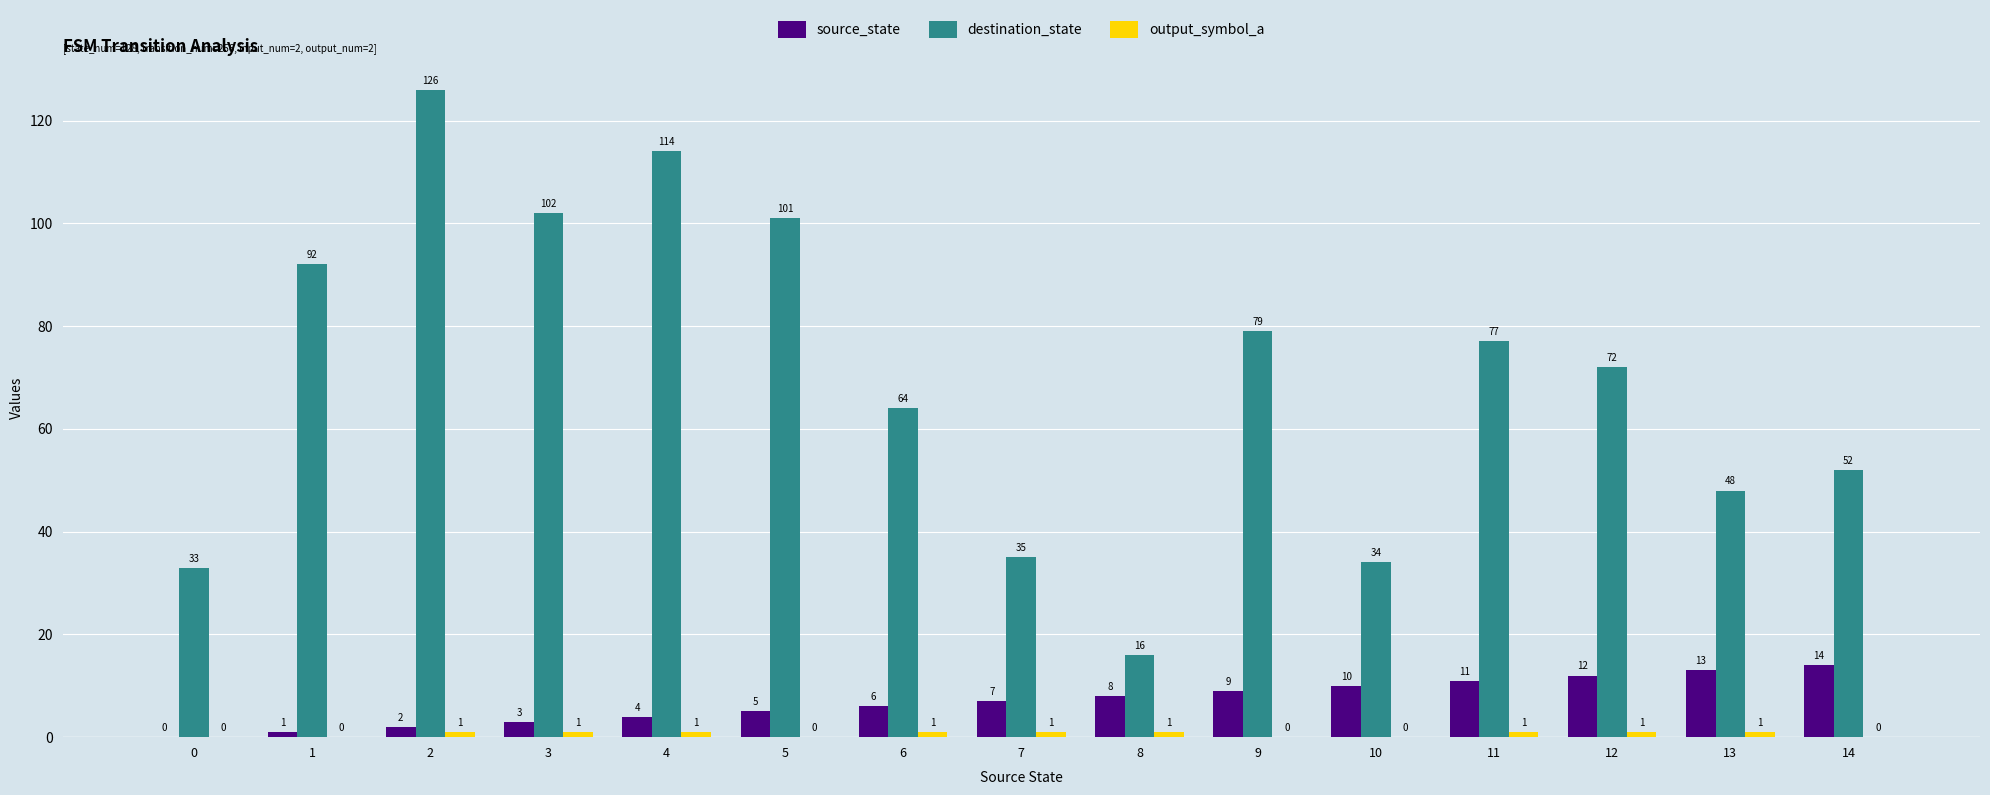

What is the sum of all source_state values?

105